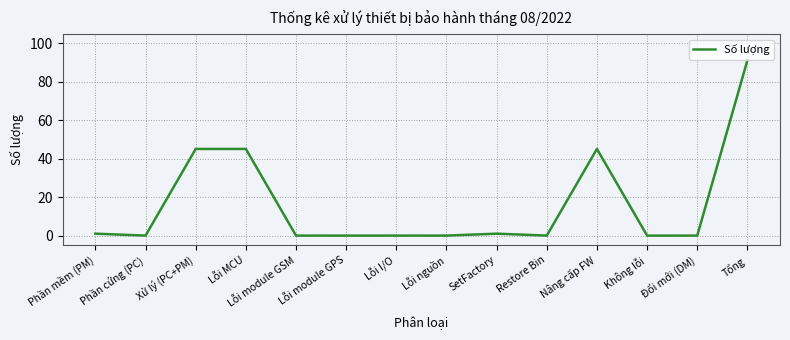

What position from the left is Phần mềm (PM)?

1